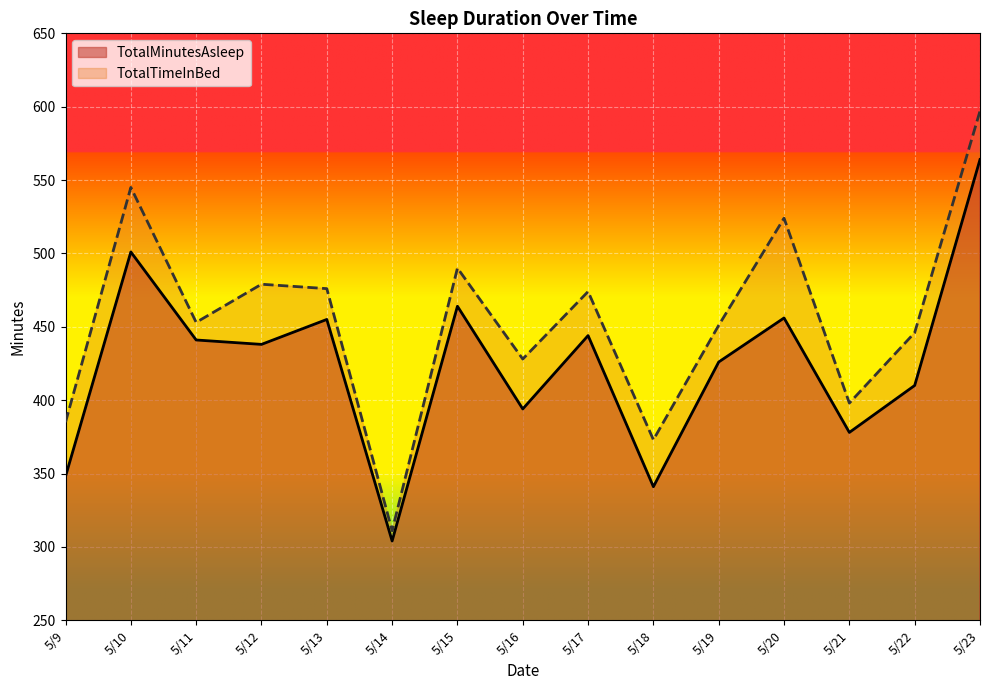

What is the value of the TotalMinutesAsleep point at the 12th from the left?

456